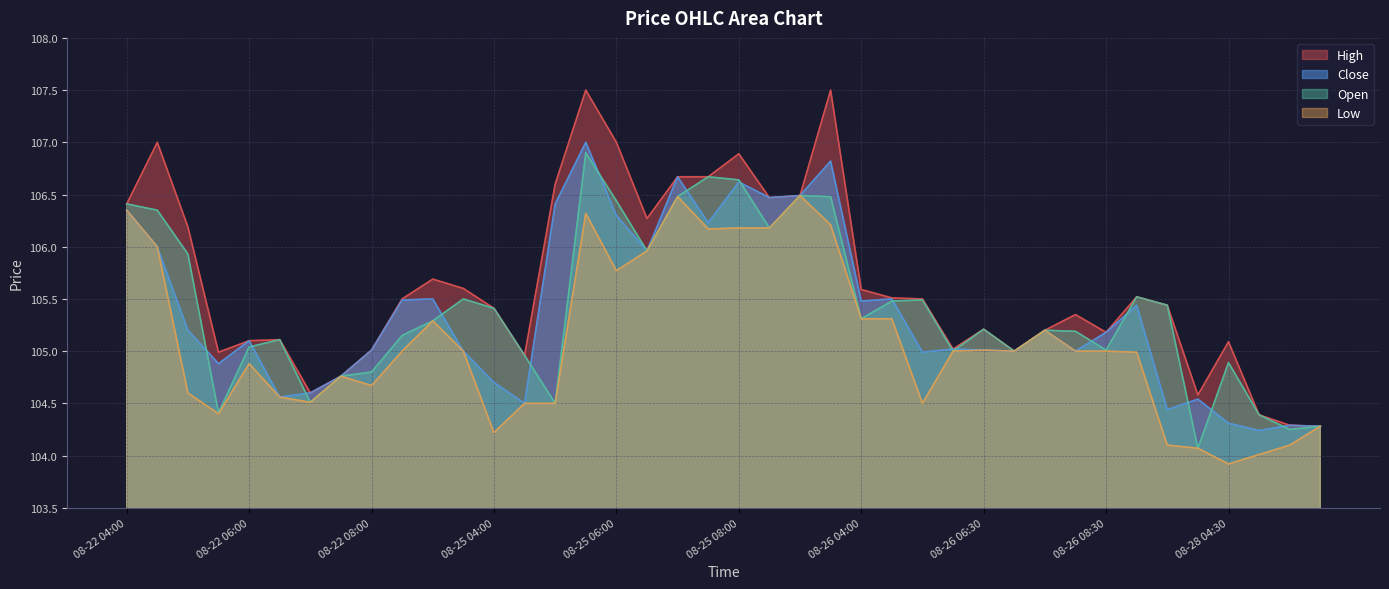

Is the value of Low at 2025-08-25 04:30 greater than the value of Open at 2025-08-22 05:30?

Yes